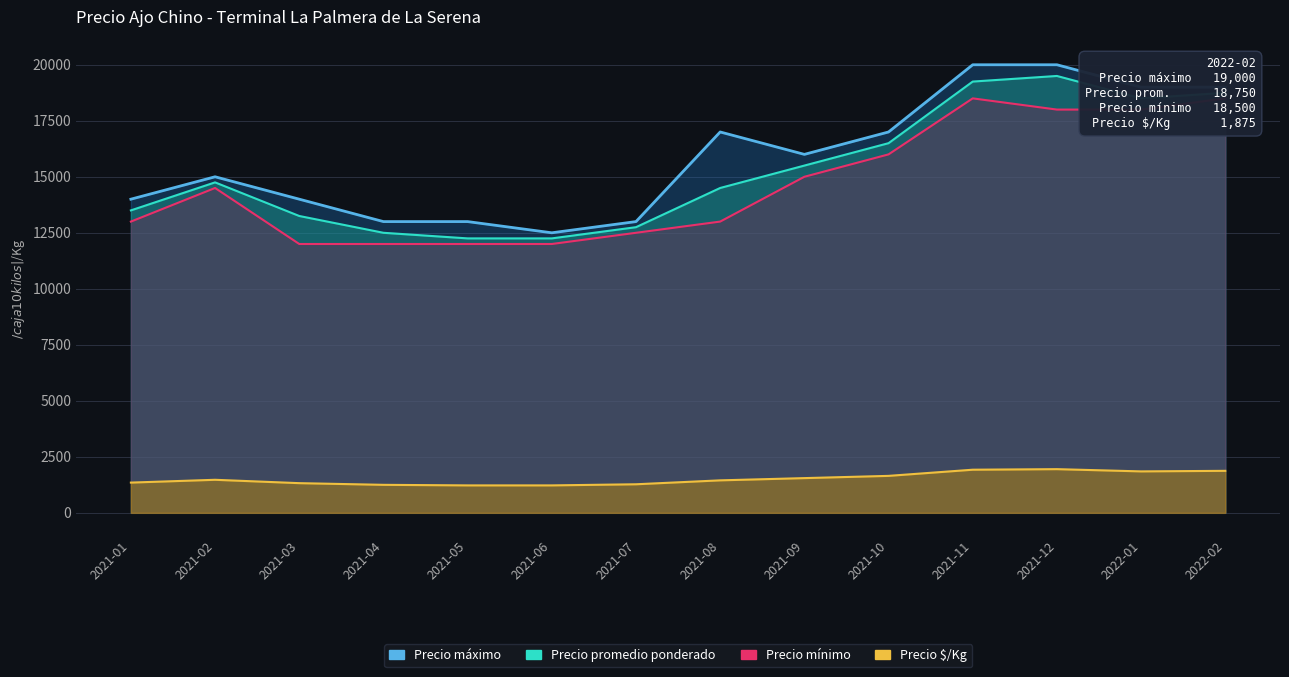

What position from the right is 2021-09?

6